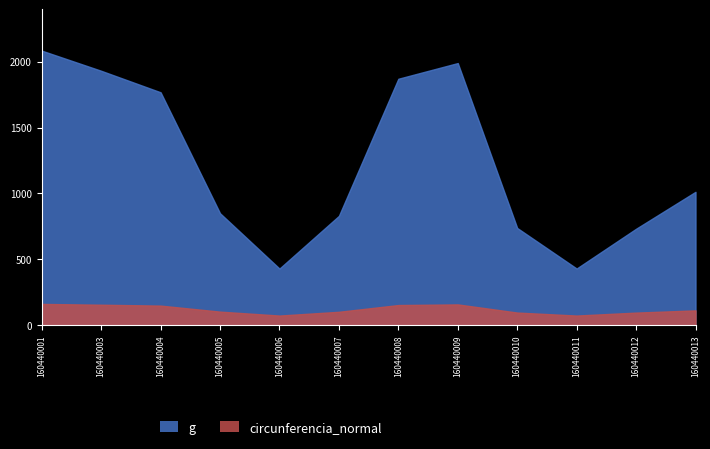

Rank the series at 160440007 from lowest to highest value.

circunferencia_normal, g